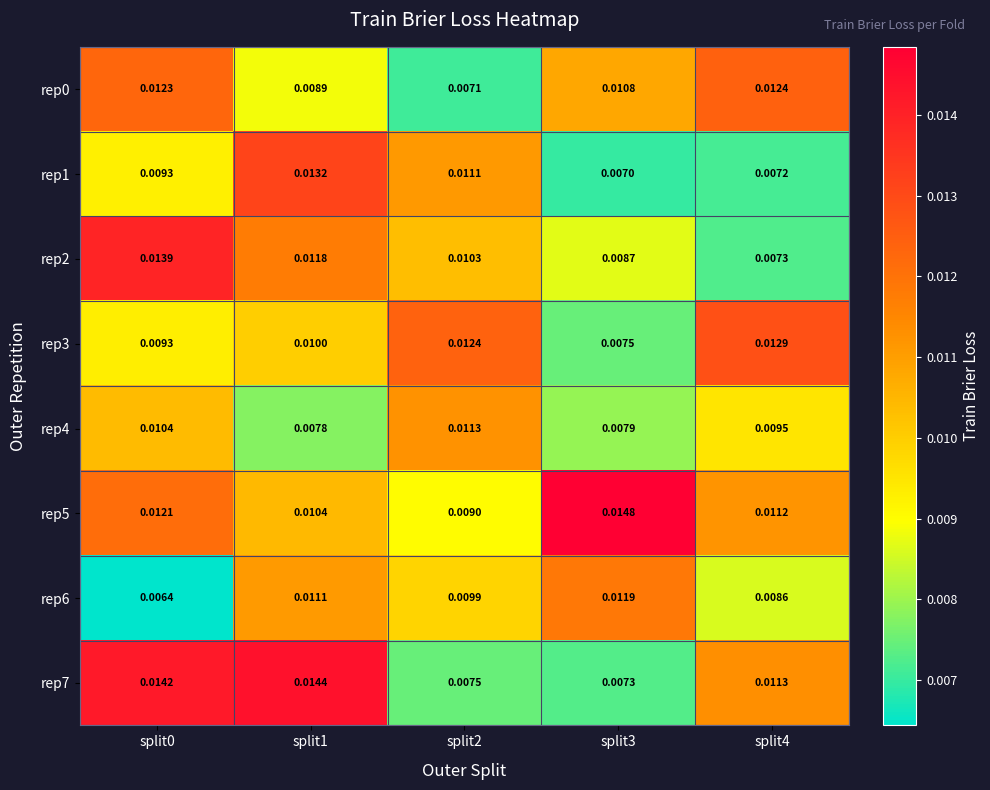

Count the number of categories in the chart.

5